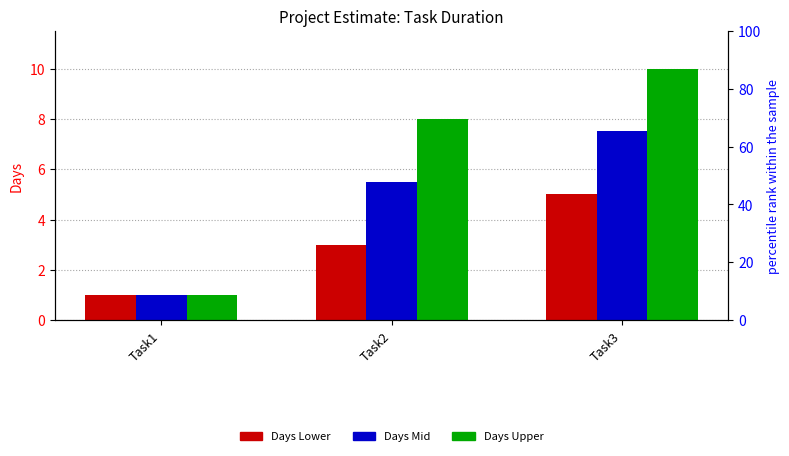

What is the spread (max minus min) of values at Task2?

5.0